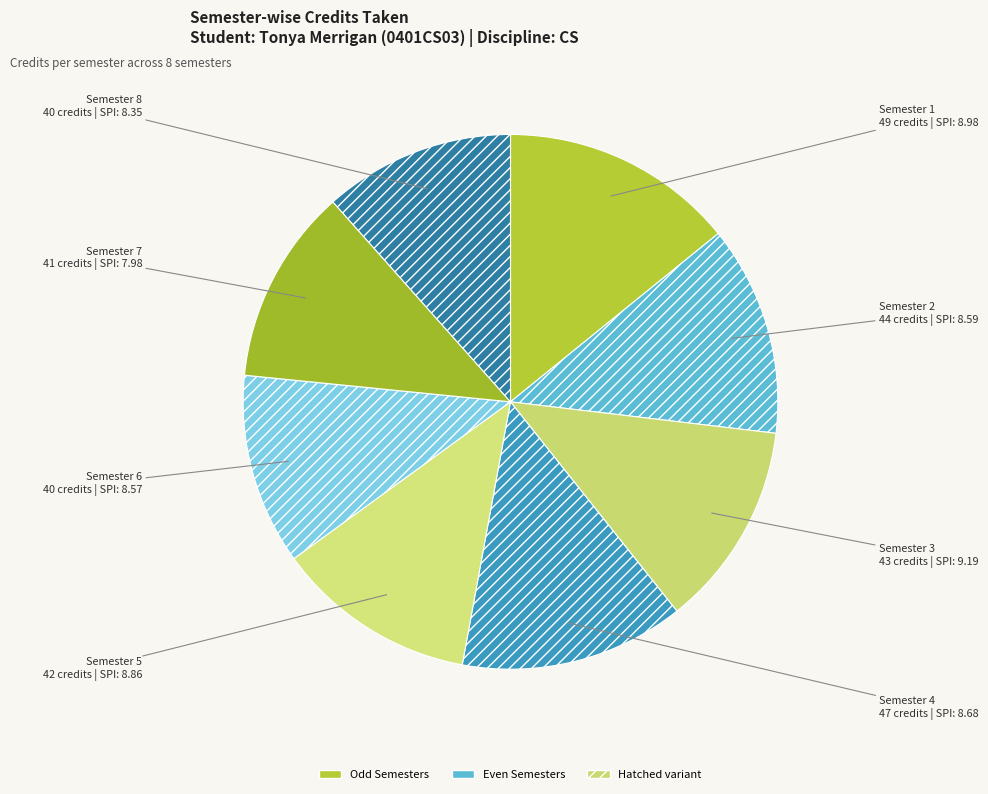

Which slice is the largest?

Semester 1